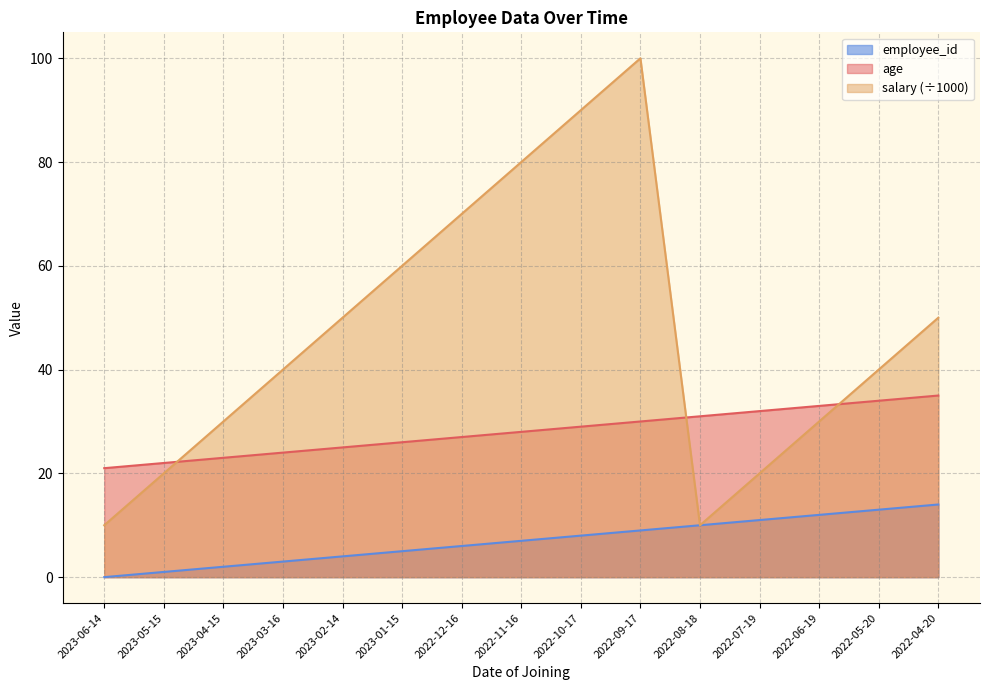

What is the difference between the highest and lowest values at 2022-11-16?

73